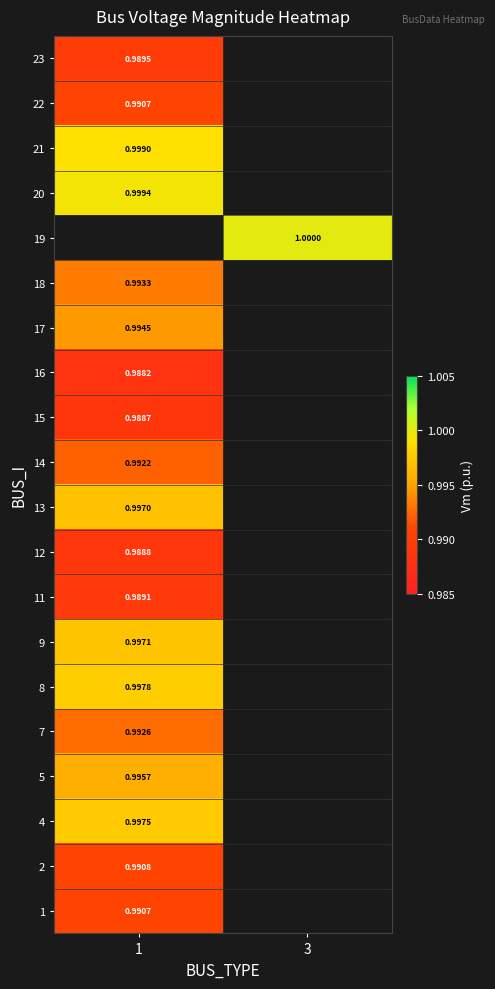

Rank the series by their maximum value, from lowest to highest.

16, 15, 12, 11, 23, 22, 1, 2, 14, 7, 18, 17, 5, 13, 9, 4, 8, 19, 21, 20